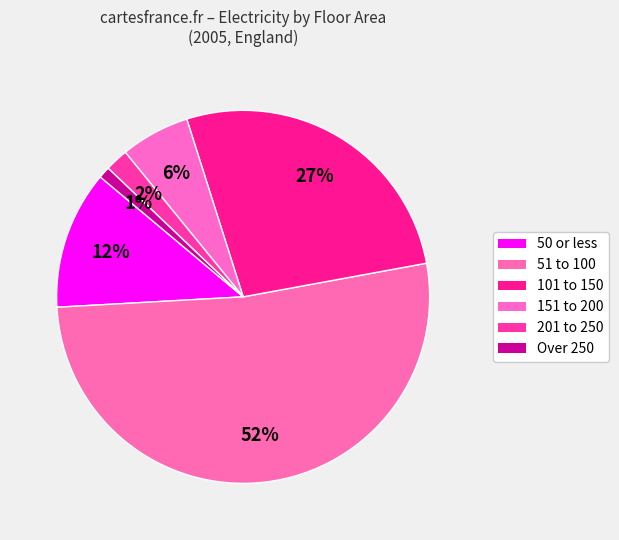

Count the number of slices in the pie.

6